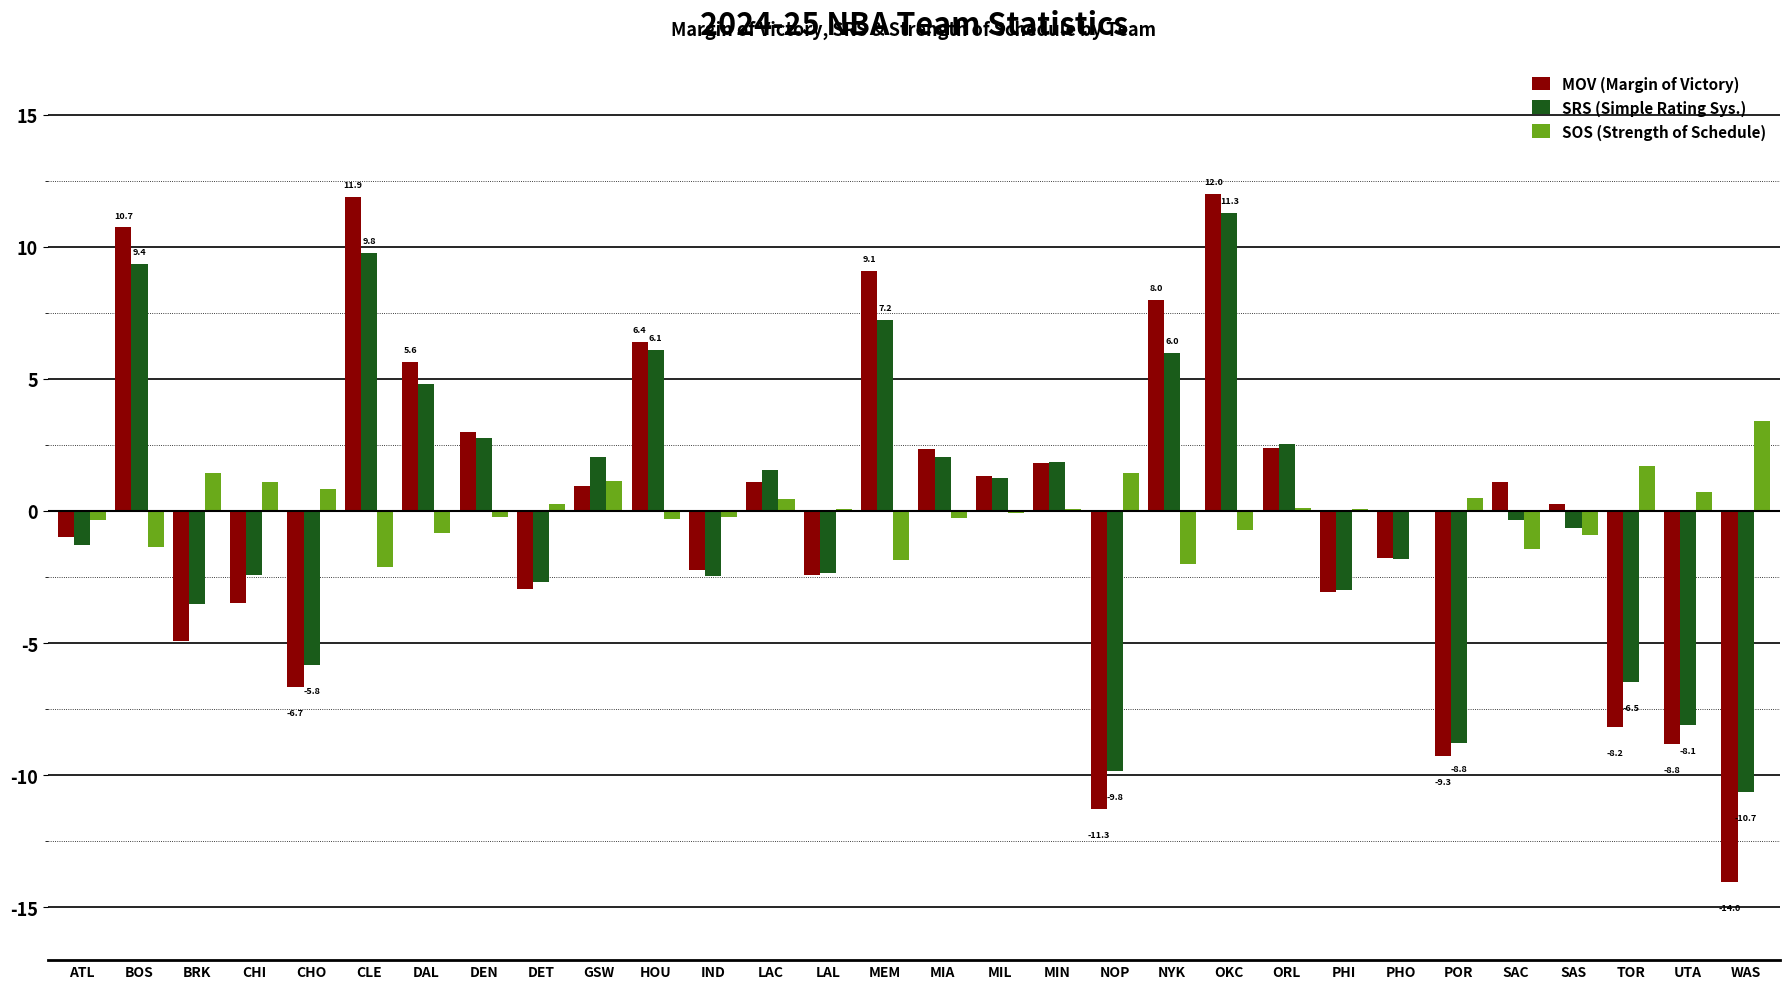

What is the sum of the SOS (Strength of Schedule) values at MEM and PHO?

-1.9